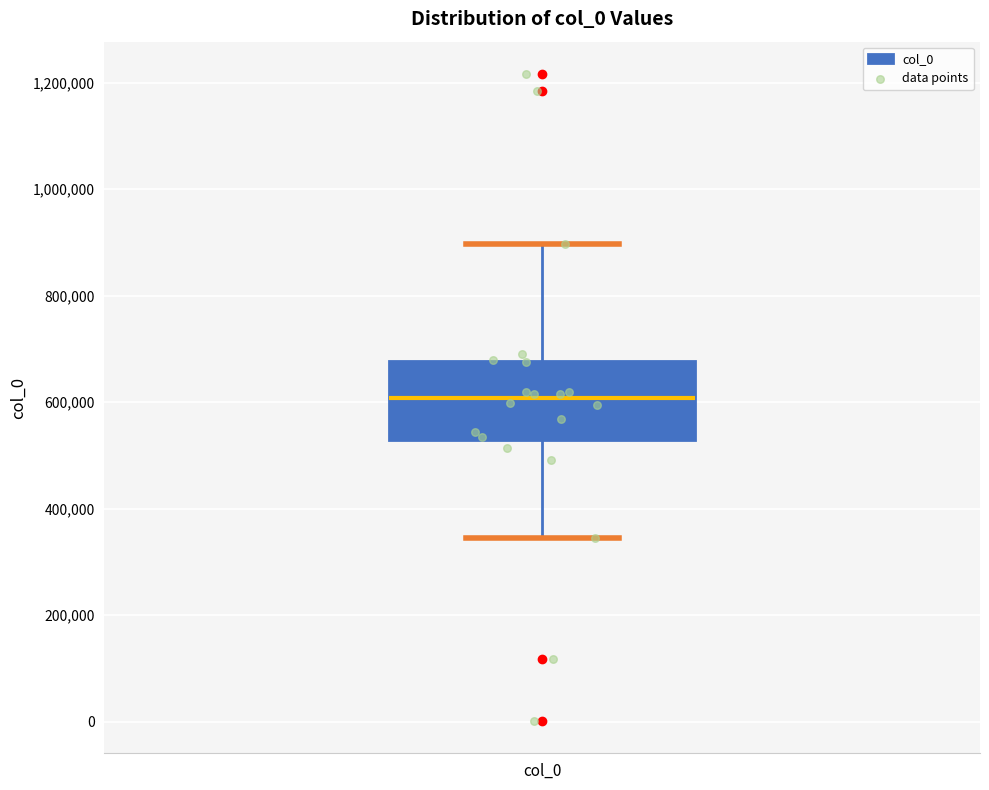

Read this box plot against the y-axis: the position of the median line, the range covered by the box, and the ends of both whiskers. The values are not printed on the chart, so give them approximately, as read against the axis.

median 600000, box 520000 to 680000, whiskers 340000 to 900000